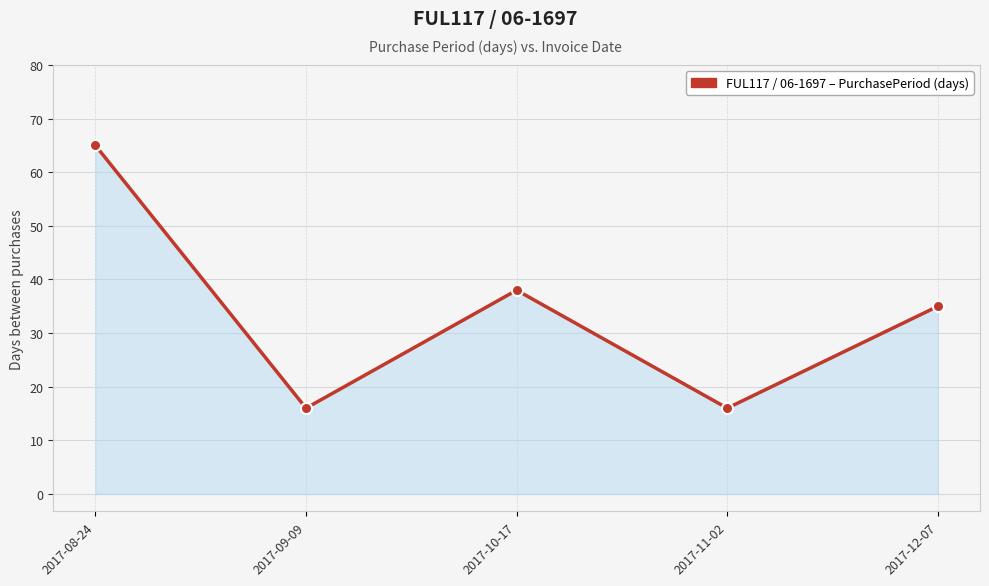

How many series are shown in this chart?

1